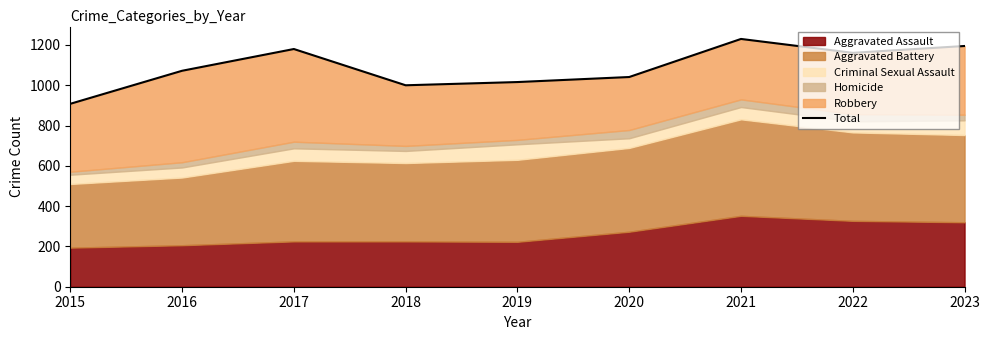

Where is the first local minimum?

2018